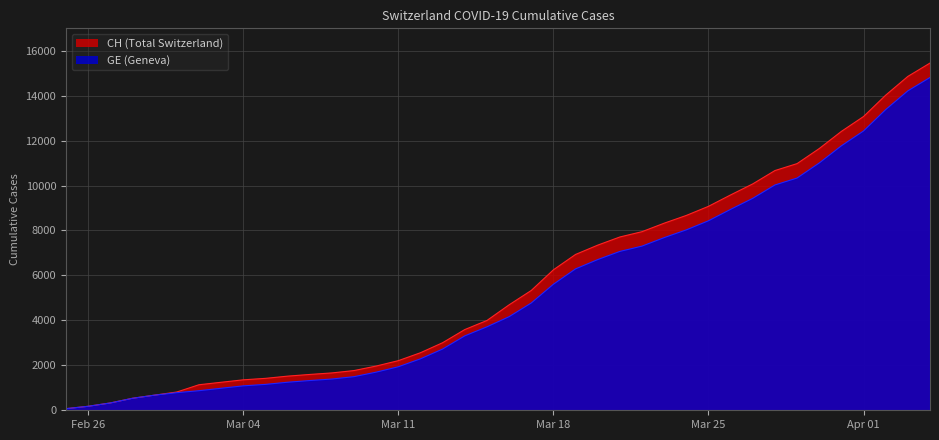

What is the label of the 8th point from the right?

2020-03-28